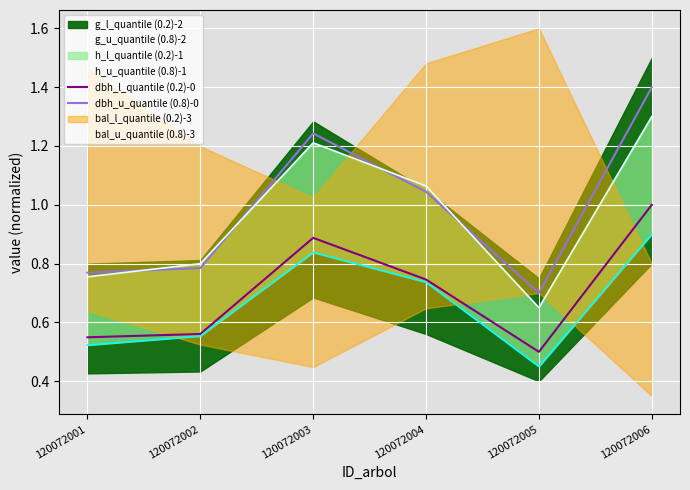

At which category is the sum across all series the highest?

120072006